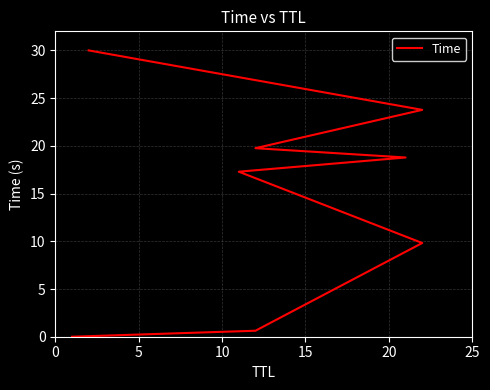

The chart shows a value of 0.0 at 0. True or false?

True